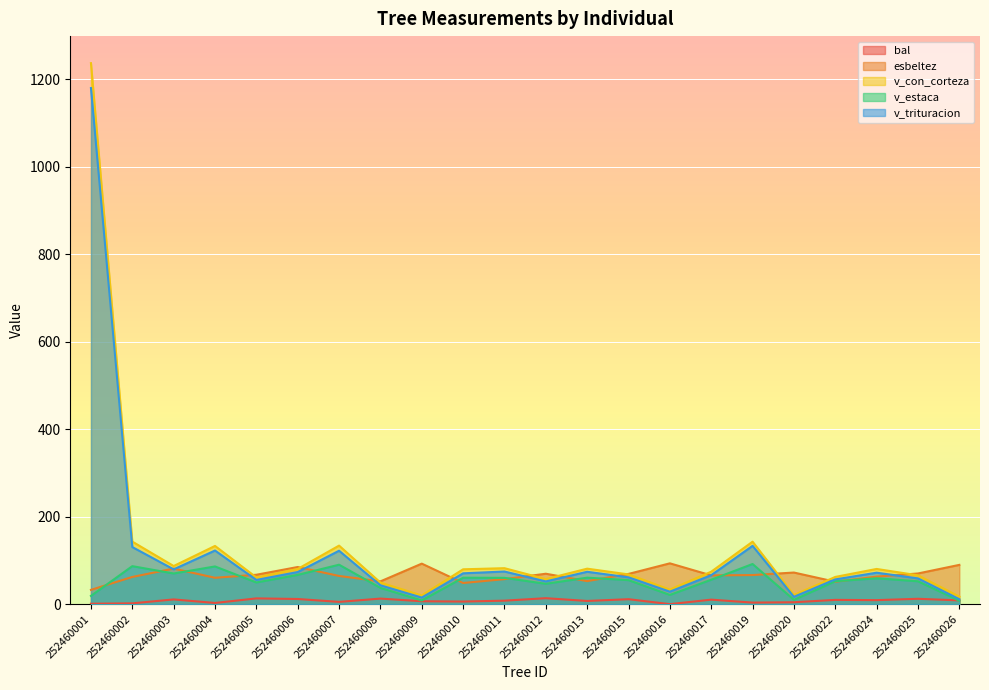

Reading left to right, list all the values displayed in this chart.

bal: 0.9	1.8	10.8	2.7	13.1	11.8	5.2	12.7	6.6	5.9	7.9	13.6	7.3	11.3	0.0	10.3	3.5	4.3	9.7	9.2	12.2	8.6
esbeltez: 32.6	62.2	81.3	60.3	67.2	84.9	64.4	52.0	92.6	48.3	57.1	69.5	52.6	69.1	93.3	65.7	66.5	72.2	51.2	62.9	70.1	89.7
v_con_corteza: 1236.5	142.9	87.1	133.0	61.0	80.4	133.8	49.3	19.9	79.6	82.2	57.3	81.1	68.0	33.3	74.2	142.8	20.8	62.2	80.5	65.9	17.3
v_estaca: 18.8	86.8	70.0	86.2	49.5	66.8	90.1	37.1	8.5	60.4	60.1	46.5	60.5	54.8	21.0	55.8	91.8	9.8	52.3	59.1	52.2	7.7
v_trituracion: 1179.6	130.4	79.5	122.6	55.3	73.4	122.1	43.1	15.0	70.5	74.5	51.9	74.0	61.3	28.5	66.2	133.3	16.7	56.6	71.8	58.8	11.2